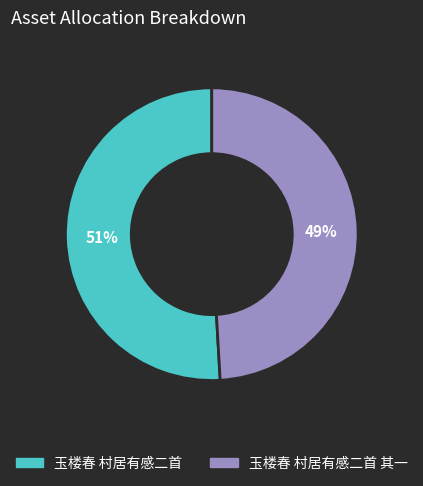

To the nearest percent, what is the average slice percentage?

50%